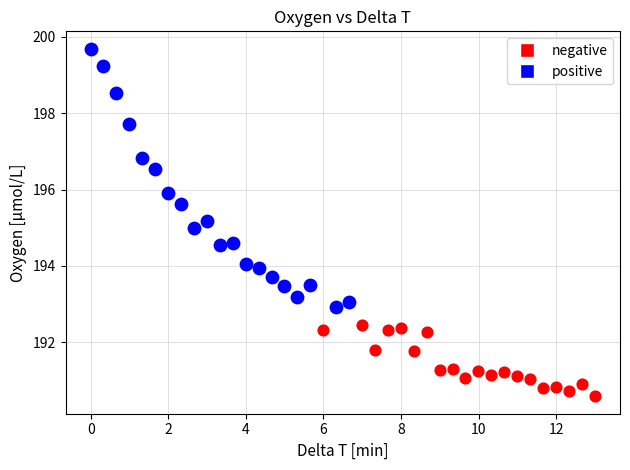

What are all the series names shown in the legend?

negative, positive